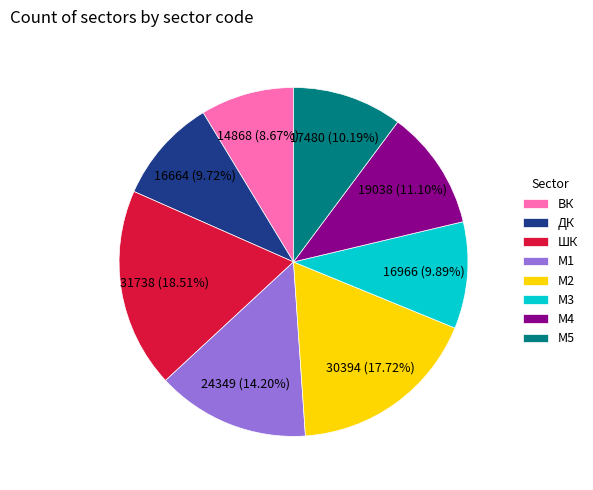

Which slice is the smallest?

ВК